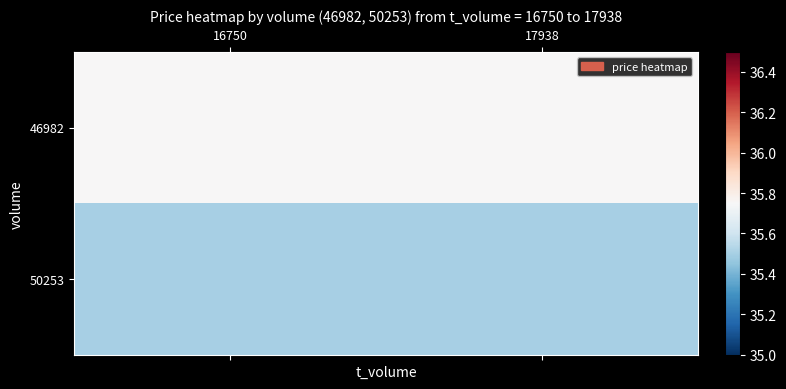

Reading right to left, list all the values displayed in this chart.

46982: 17938=35.8	16750=35.8
50253: 17938=35.5	16750=35.5